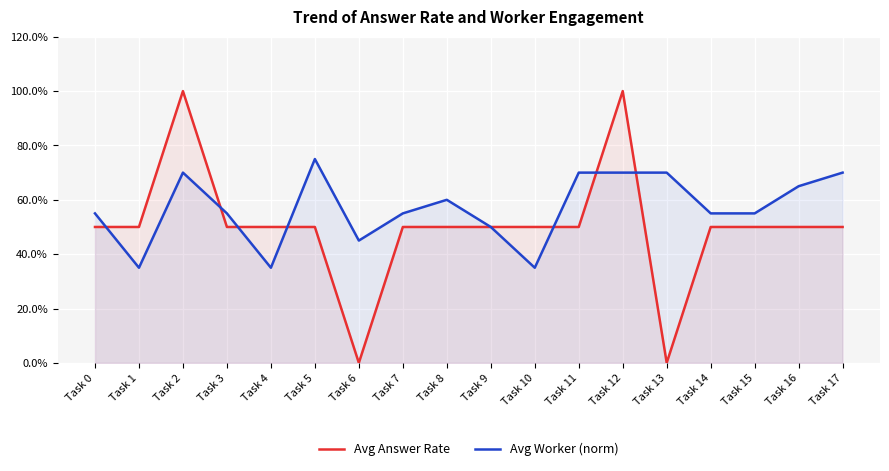

What is the average value of the Avg Worker (norm) series?

0.6